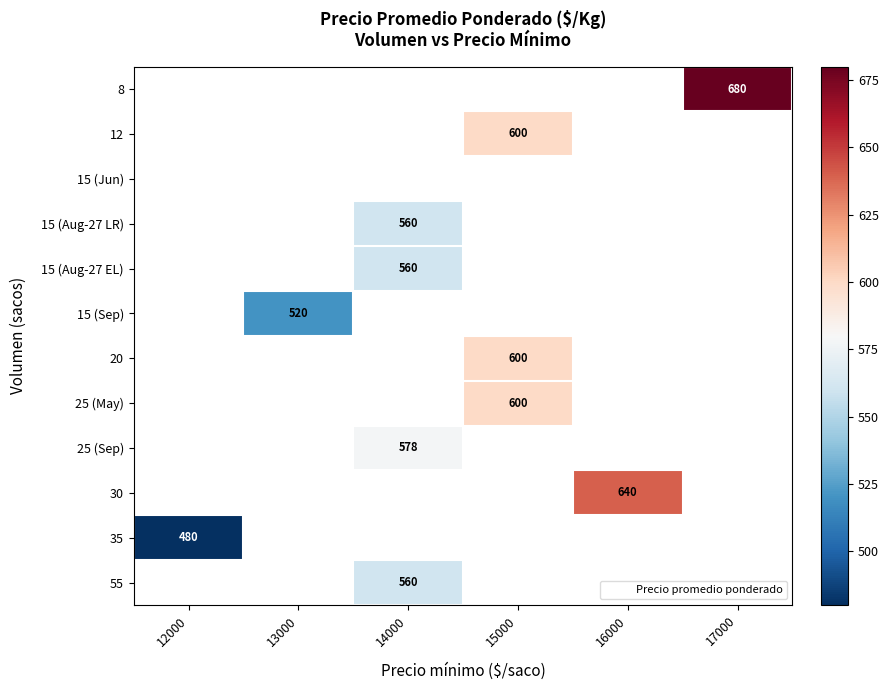

Count the number of categories in the chart.

6